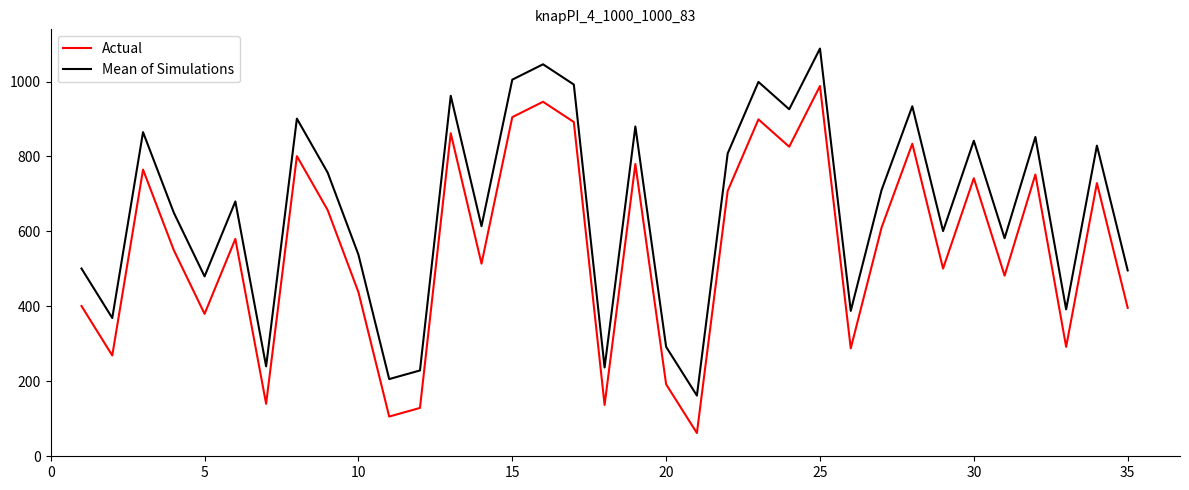

What is the minimum value for Mean of Simulations?

162